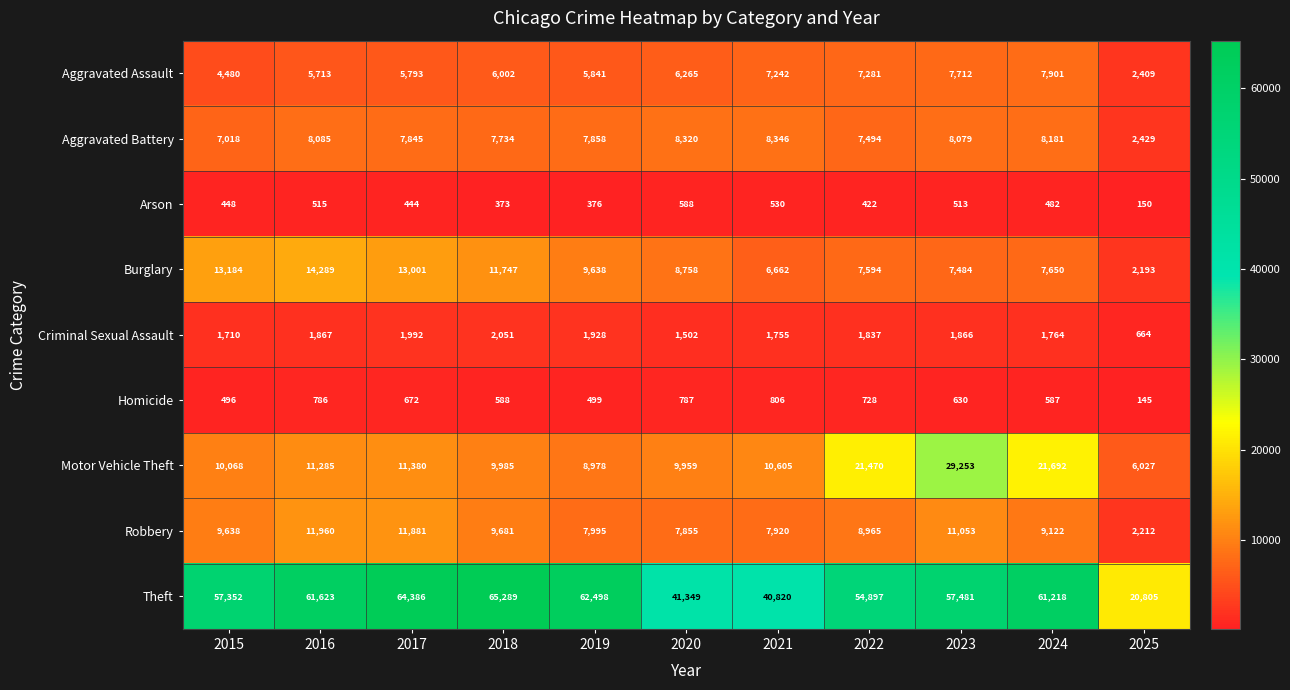

Count the number of categories in the chart.

11